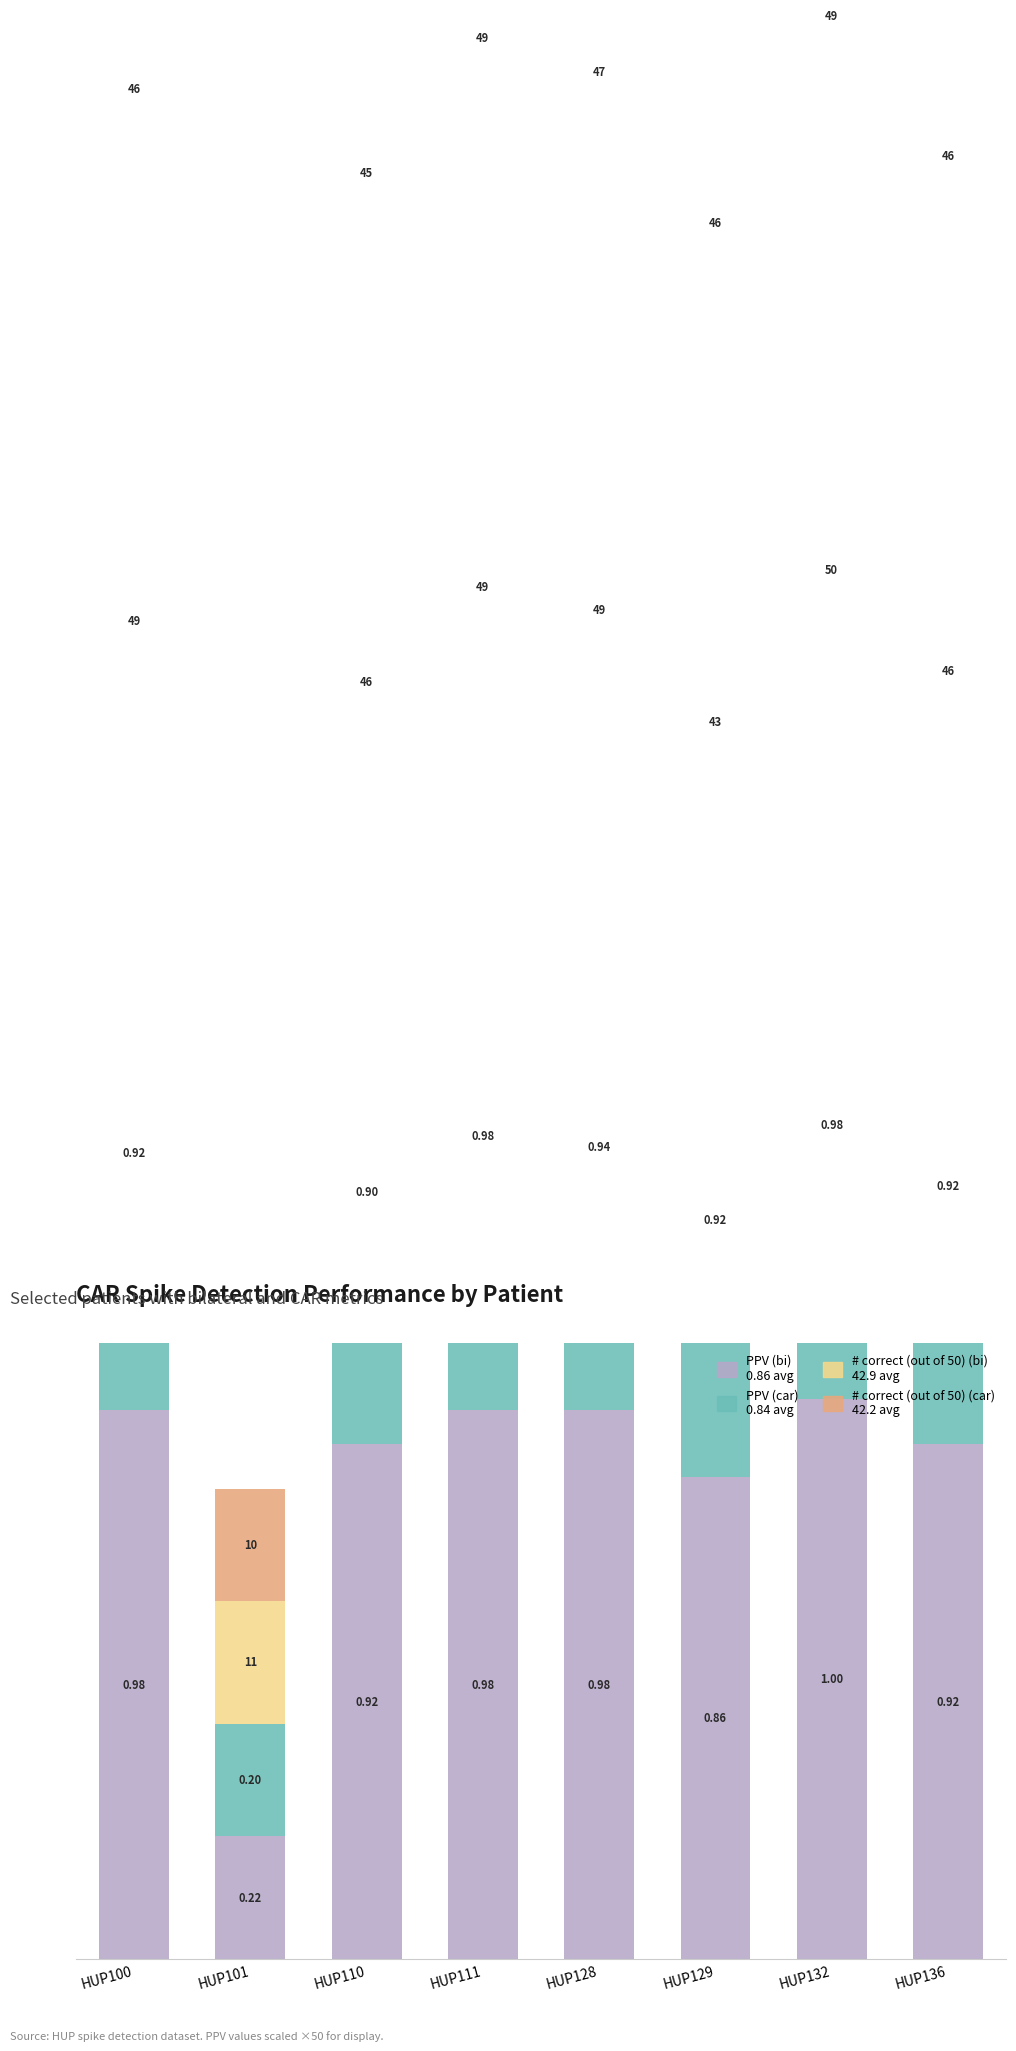

Which category has the highest value in the # correct (out of 50) (car) series?

HUP111